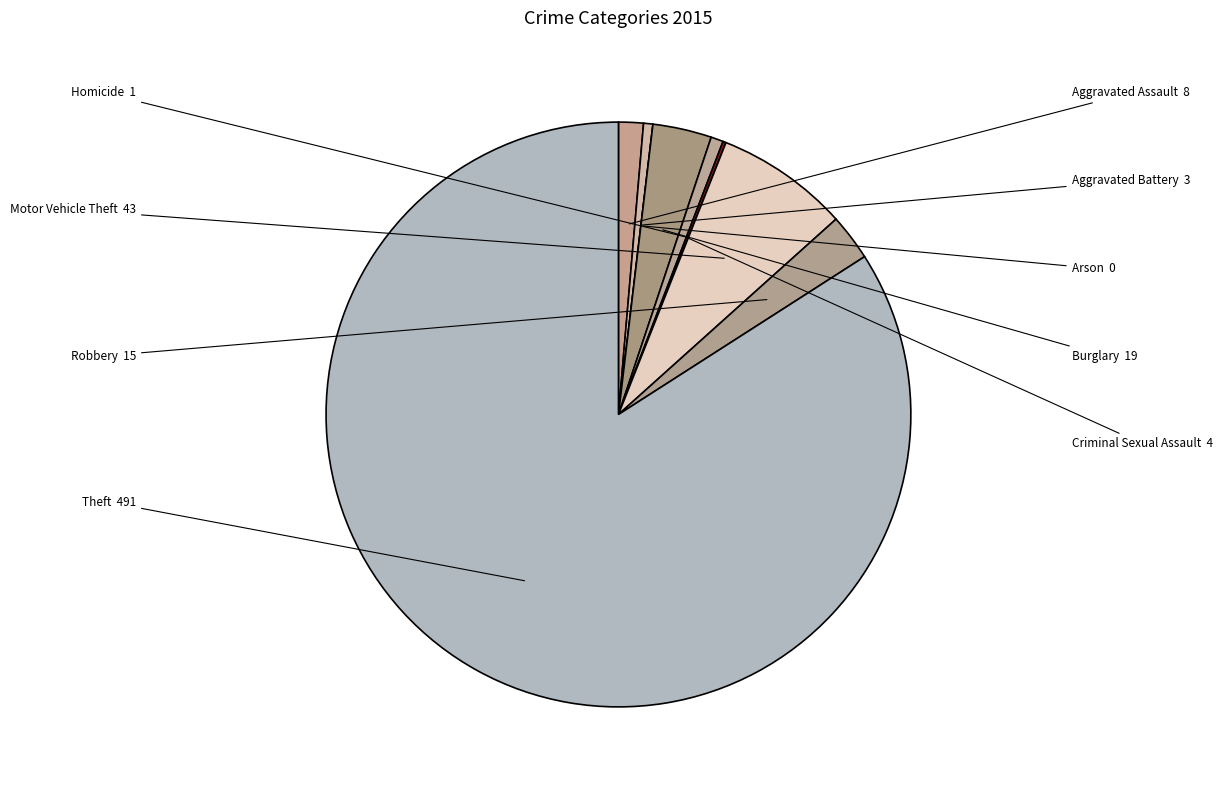

Is there any slice that represents more than half of the pie?

Yes